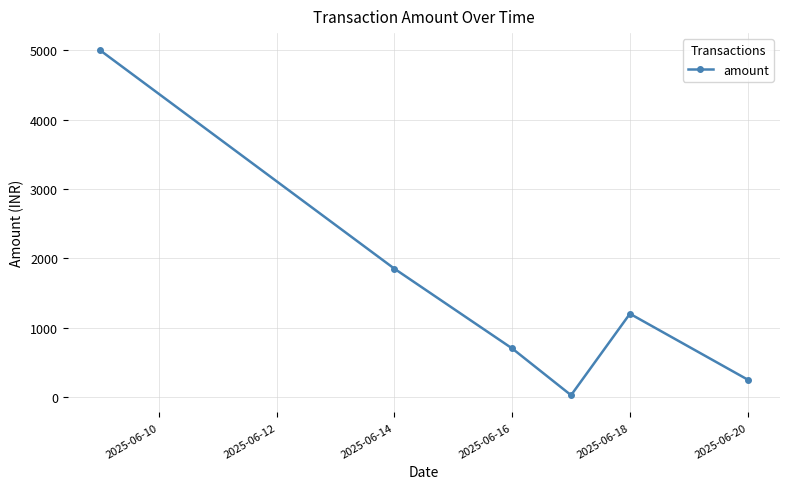

How many points are lower than both their immediate neighbors (excluding endpoints)?

1